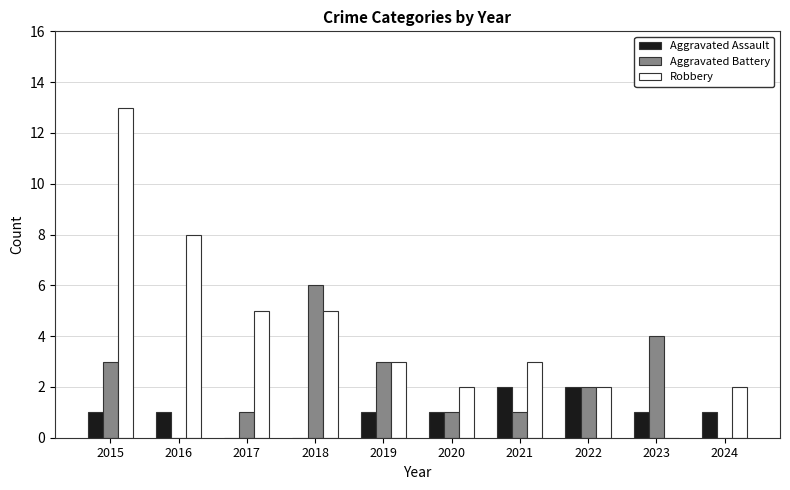

At which category does the chart reach its peak across all series?

2015